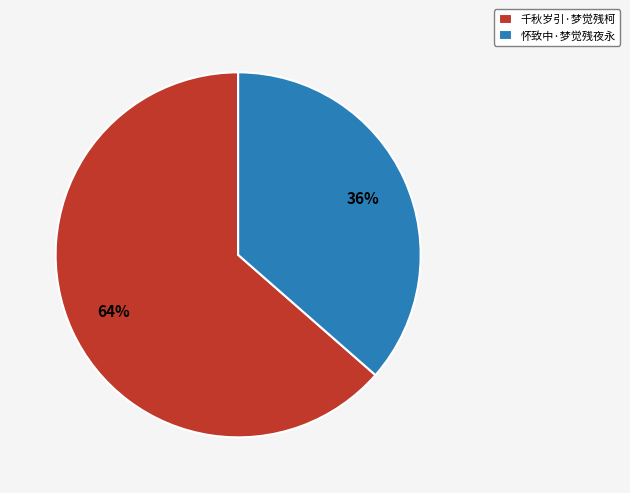

Rank the categories by value from lowest to highest.

怀致中·梦觉残夜永, 千秋岁引·梦觉残柯